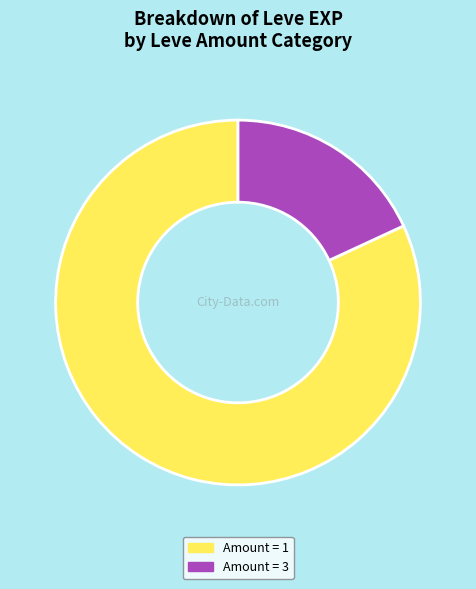

Which category accounts for the majority?

Amount = 1